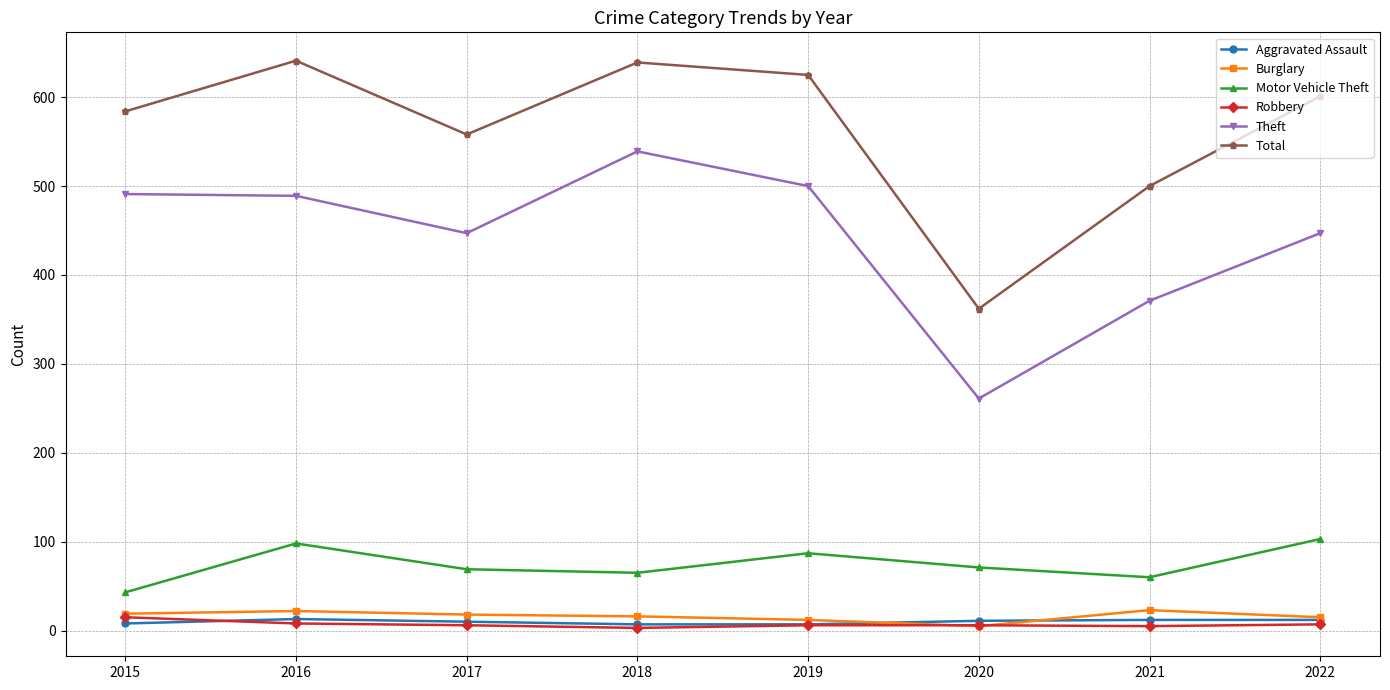

True or false: Total and Burglary intersect in this chart.

False